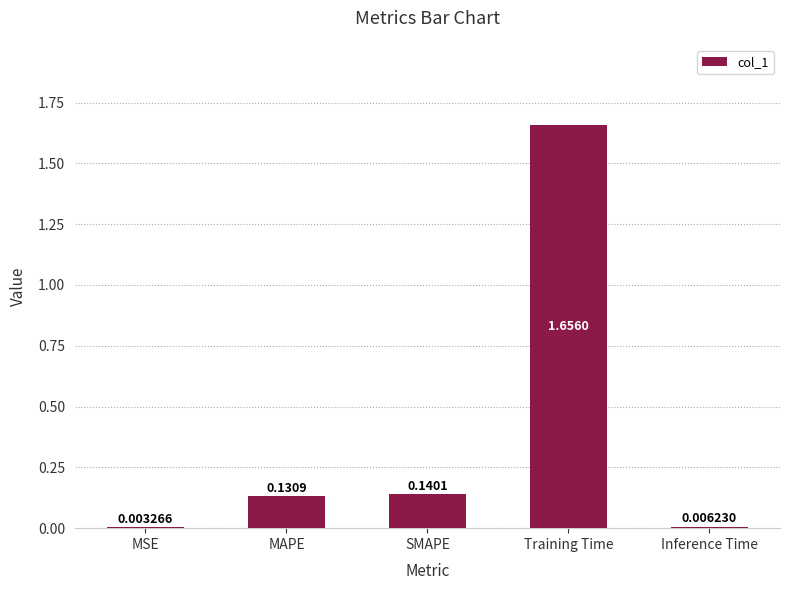

Between SMAPE and Inference Time, which is larger?

SMAPE